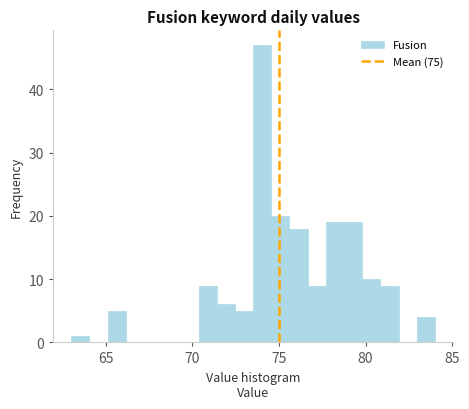

Around what value on the x-axis is the tallest bar? Give the approximate position of its centre, as read against the axis.

74.0